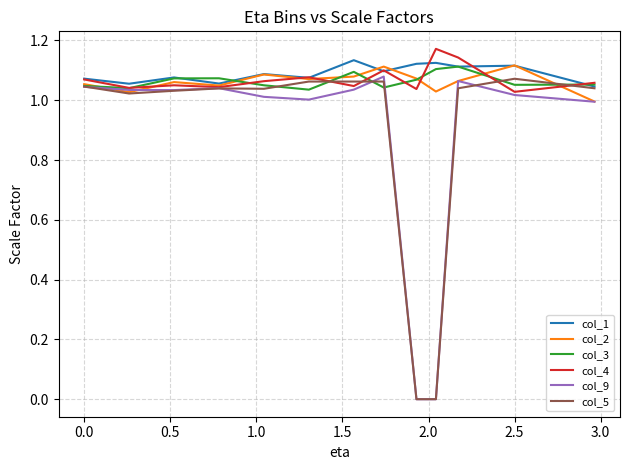

What are all the series names shown in the legend?

col_1, col_2, col_3, col_4, col_9, col_5